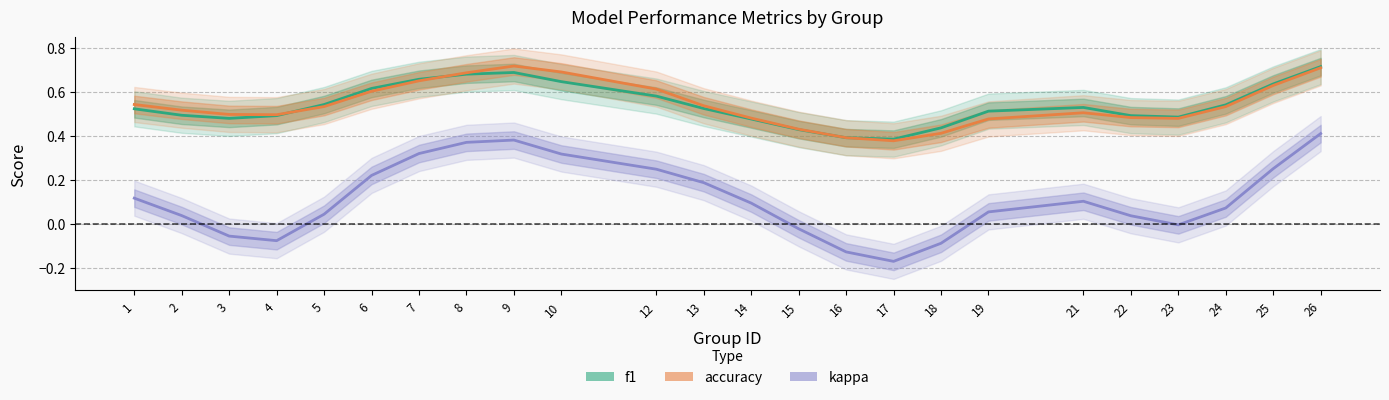

What is the value of the accuracy point at the 2nd from the left?

0.5